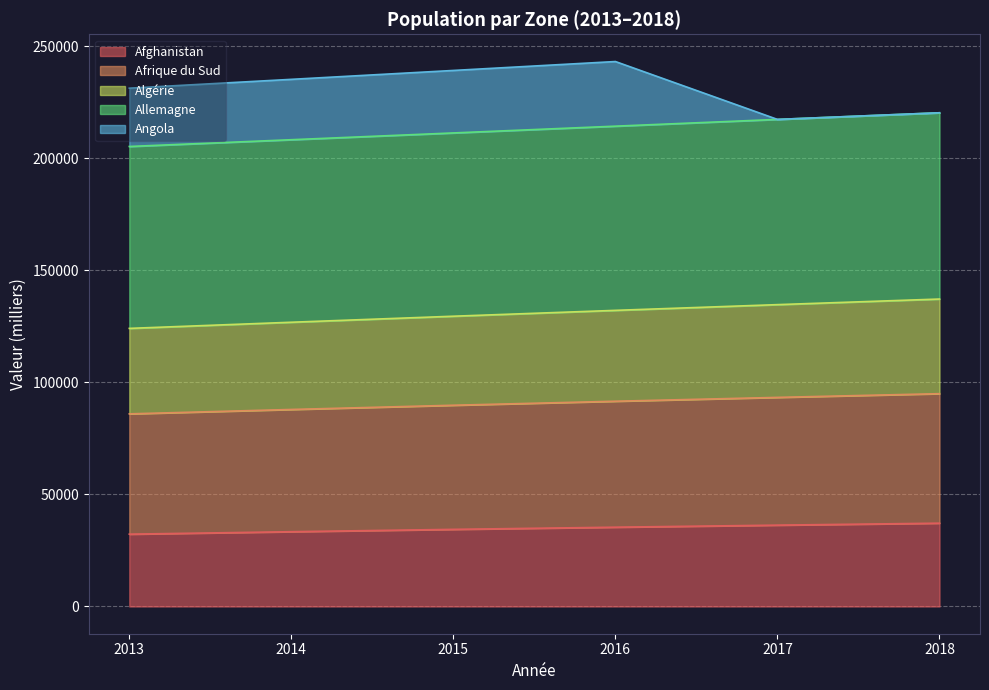

What is the lowest value of the Afghanistan series?

32269.6